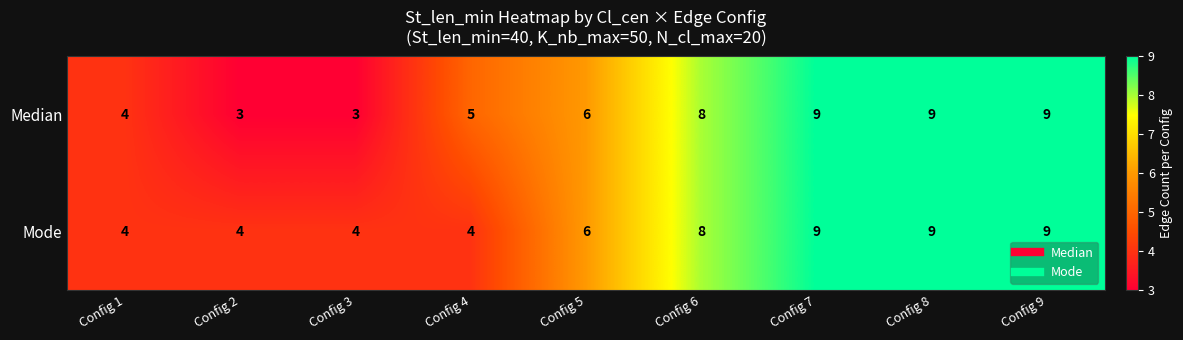

Rank the series by their average value, from highest to lowest.

Mode, Median